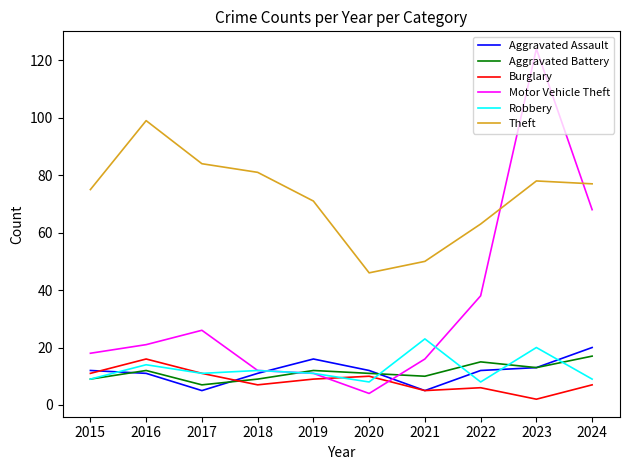

What is the difference between the Burglary values at 2016 and 2024?

9